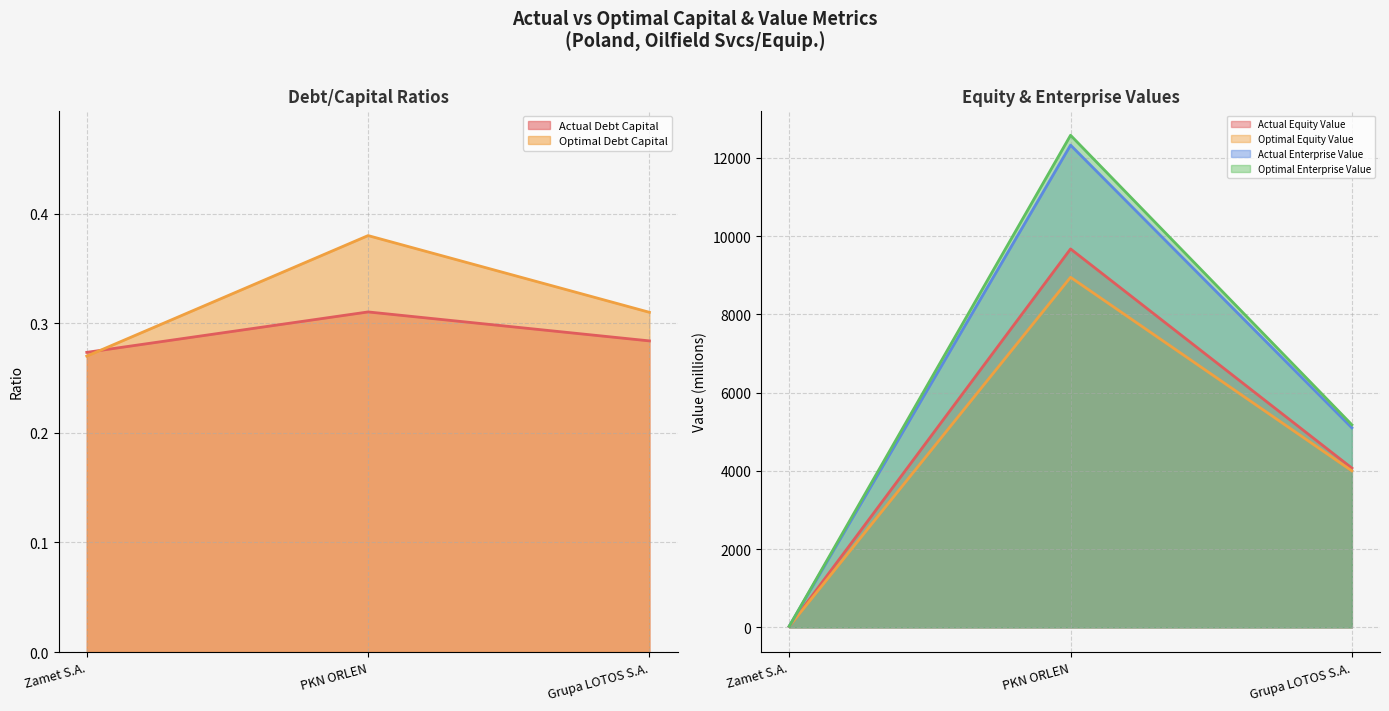

What is the value of the optimal_debt_capital point at the 3rd from the left?

0.3